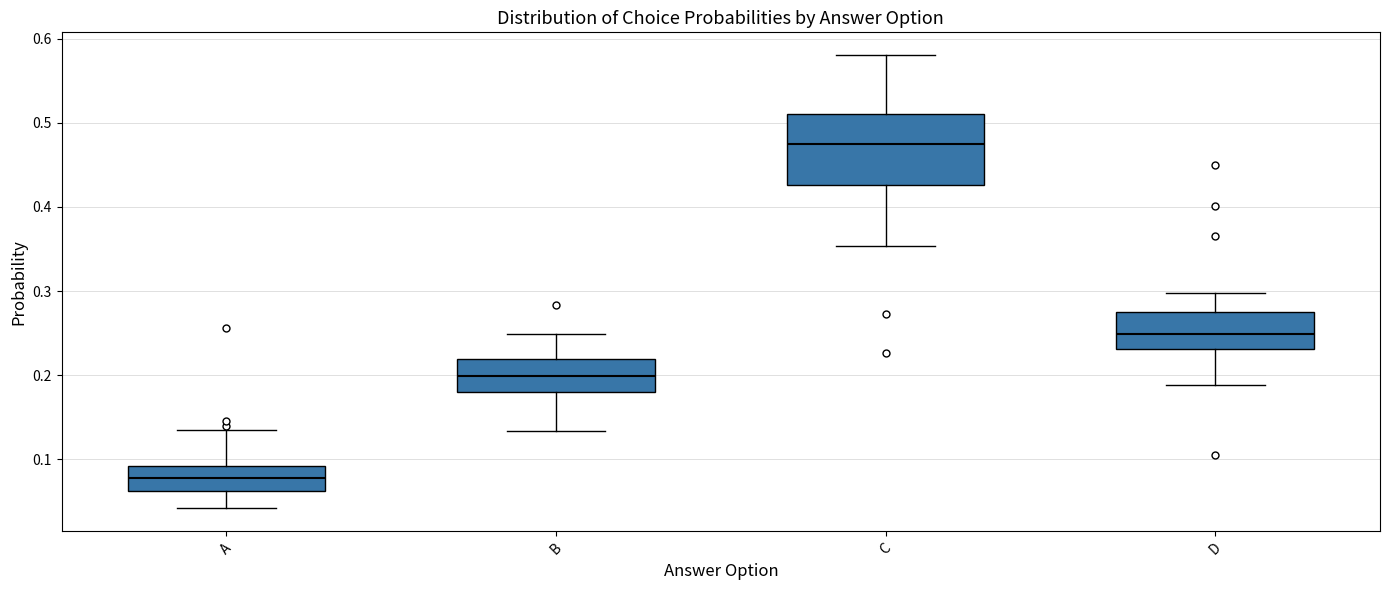

Reading left to right, read every box against the y-axis: the position of its median line, the range the box covers, and the ends of its whiskers. The values are not printed on the chart, so give them approximately, as read against the axis.

A: median 0.08, box 0.06 to 0.09, whiskers 0.04 to 0.14
B: median 0.20, box 0.18 to 0.22, whiskers 0.13 to 0.25
C: median 0.48, box 0.43 to 0.51, whiskers 0.35 to 0.58
D: median 0.25, box 0.23 to 0.28, whiskers 0.19 to 0.30